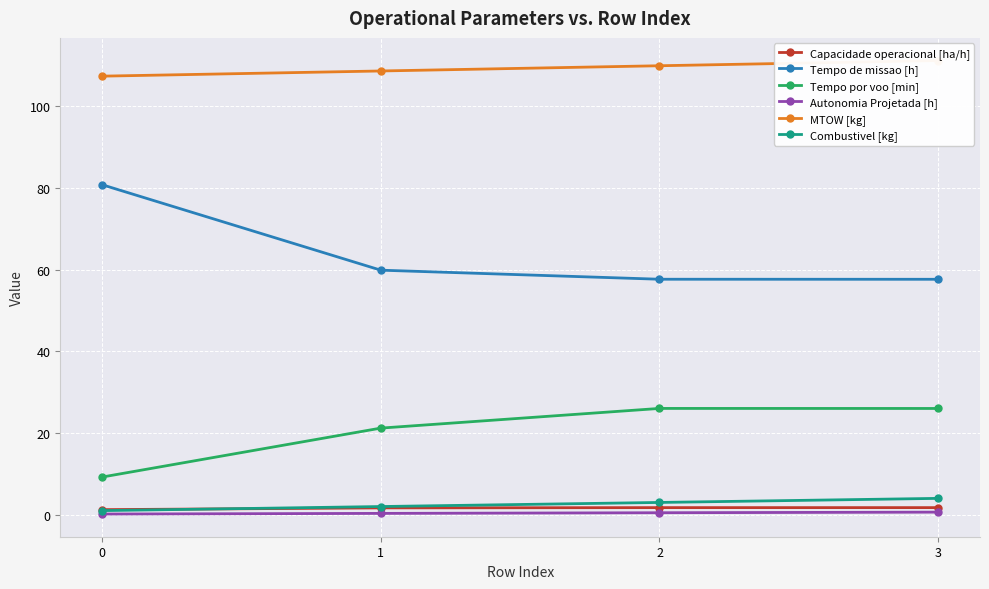

True or false: Capacidade operacional [ha/h] and Autonomia Projetada [h] intersect in this chart.

False